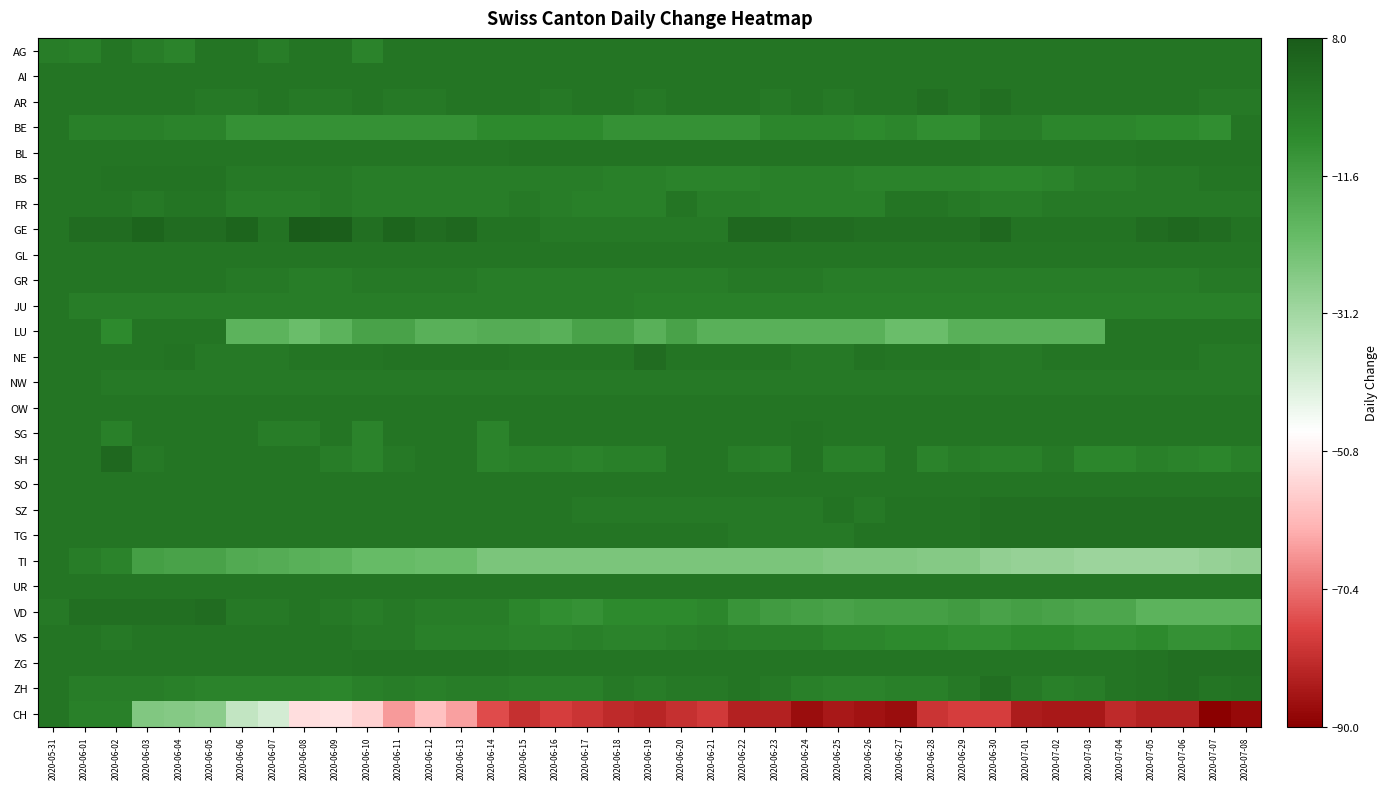

At which category is the sum across all series the highest?

2020-05-31